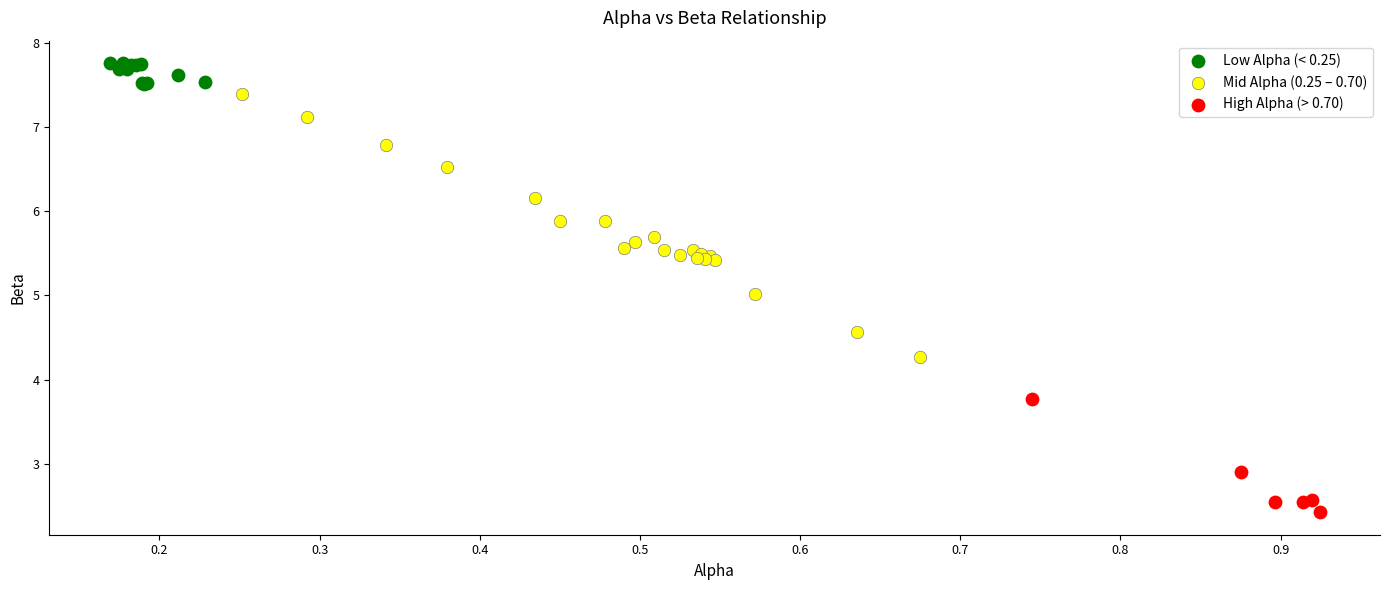

Which series contains the highest Y value?

Low Alpha (< 0.25)